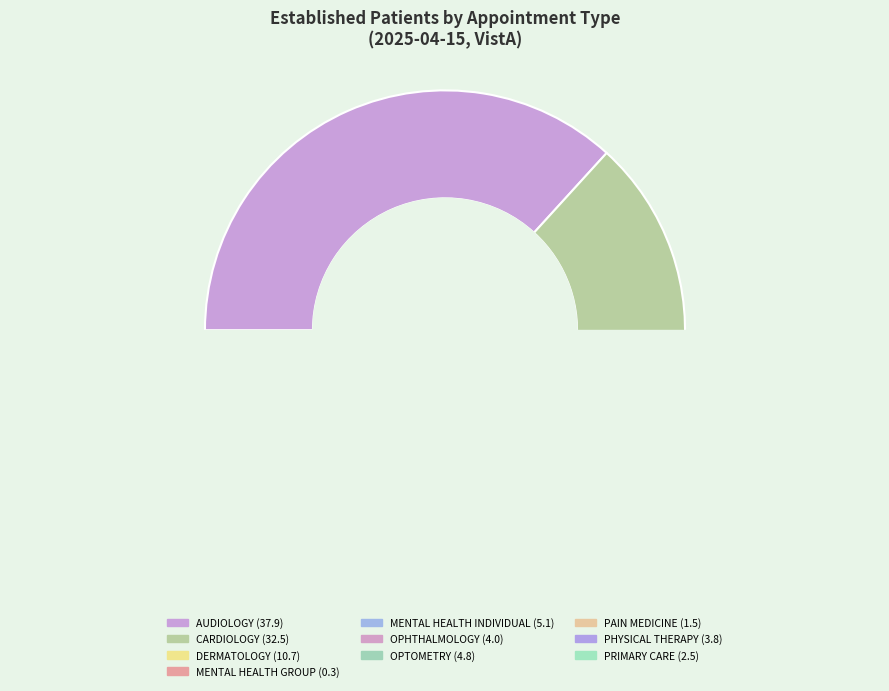

Between MENTAL HEALTH INDIVIDUAL and DERMATOLOGY, which is larger?

DERMATOLOGY